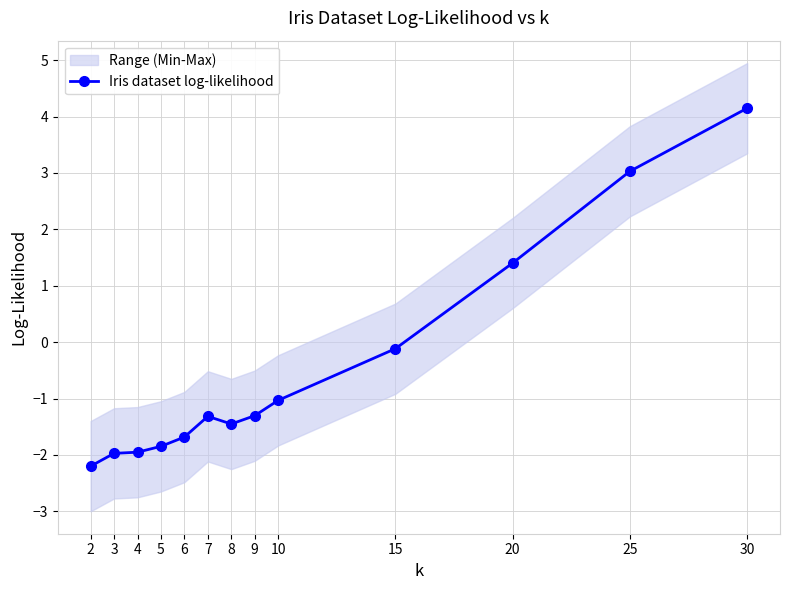

Where is Iris dataset log-likelihood nearest to the value 0?

15